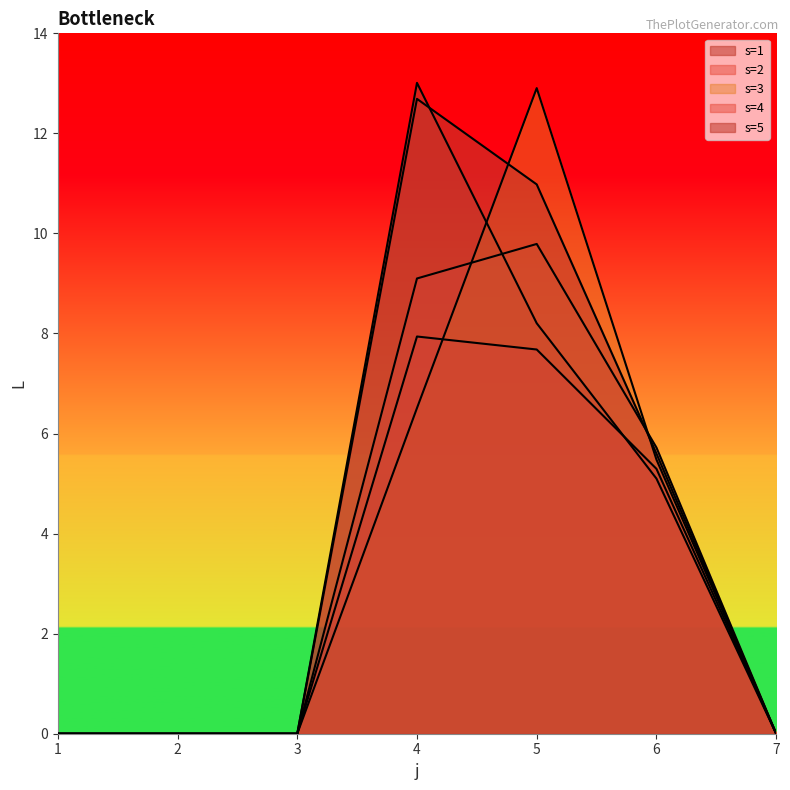

Which series has the largest total across all categories?

s=5